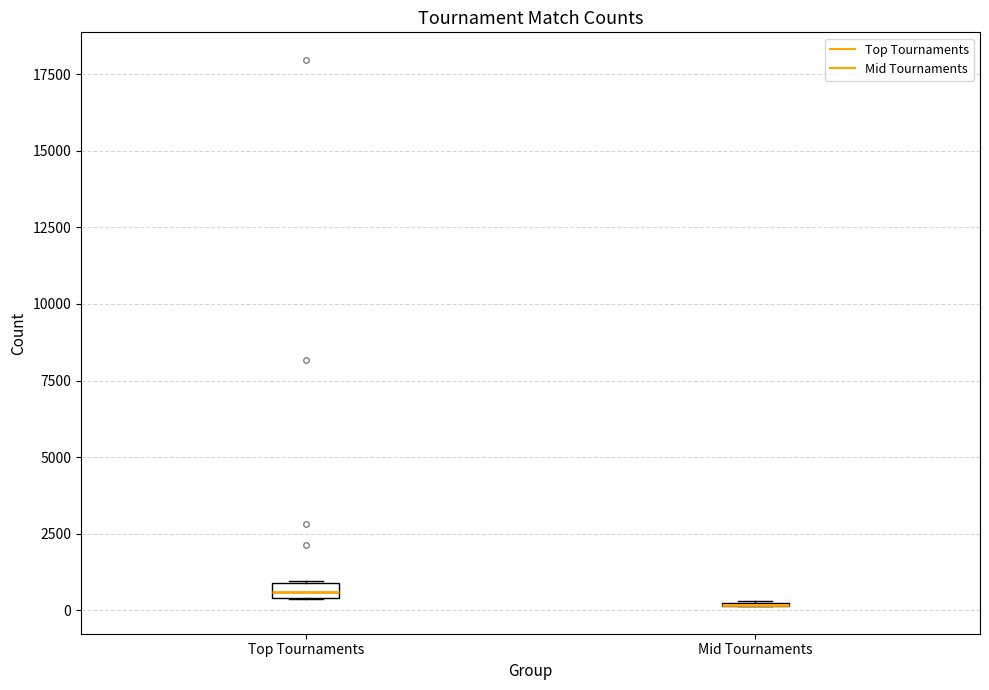

Where is the upper edge of the box for Top Tournaments on the y-axis? The values are not printed on the chart, so give them approximately, as read against the axis.

1000